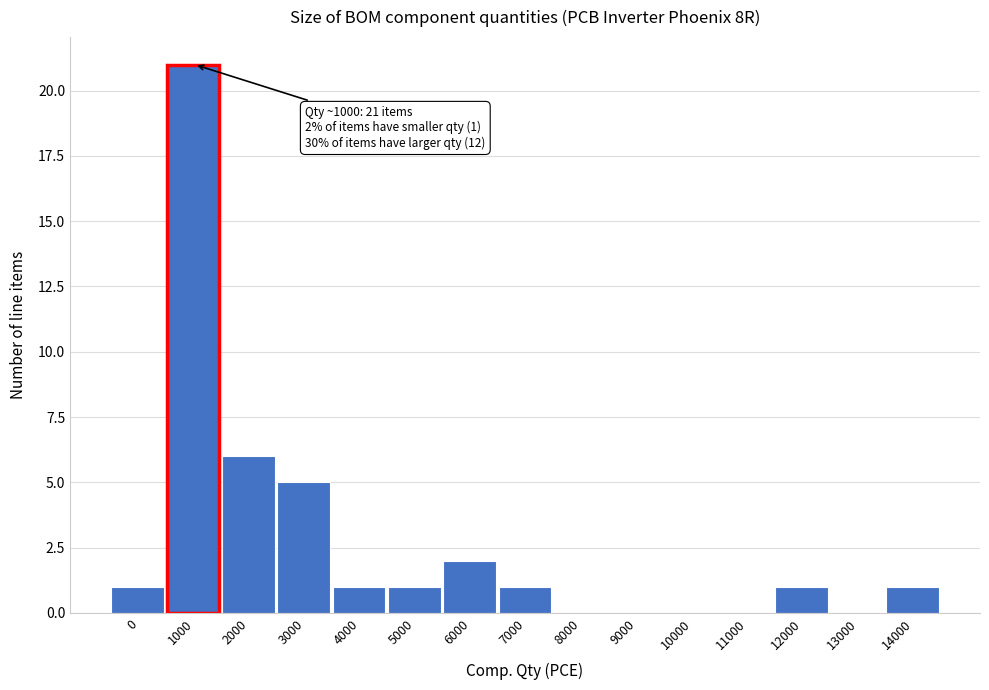

Reading right to left, list all the values displayed in this chart.

14000=1	13000=0	12000=1	11000=0	10000=0	9000=0	8000=0	7000=1	6000=2	5000=1	4000=1	3000=5	2000=6	1000=21	0=1